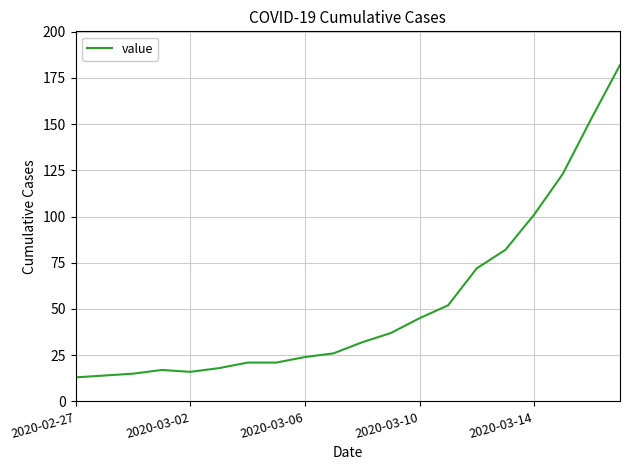

What is the maximum value shown in the chart?

182